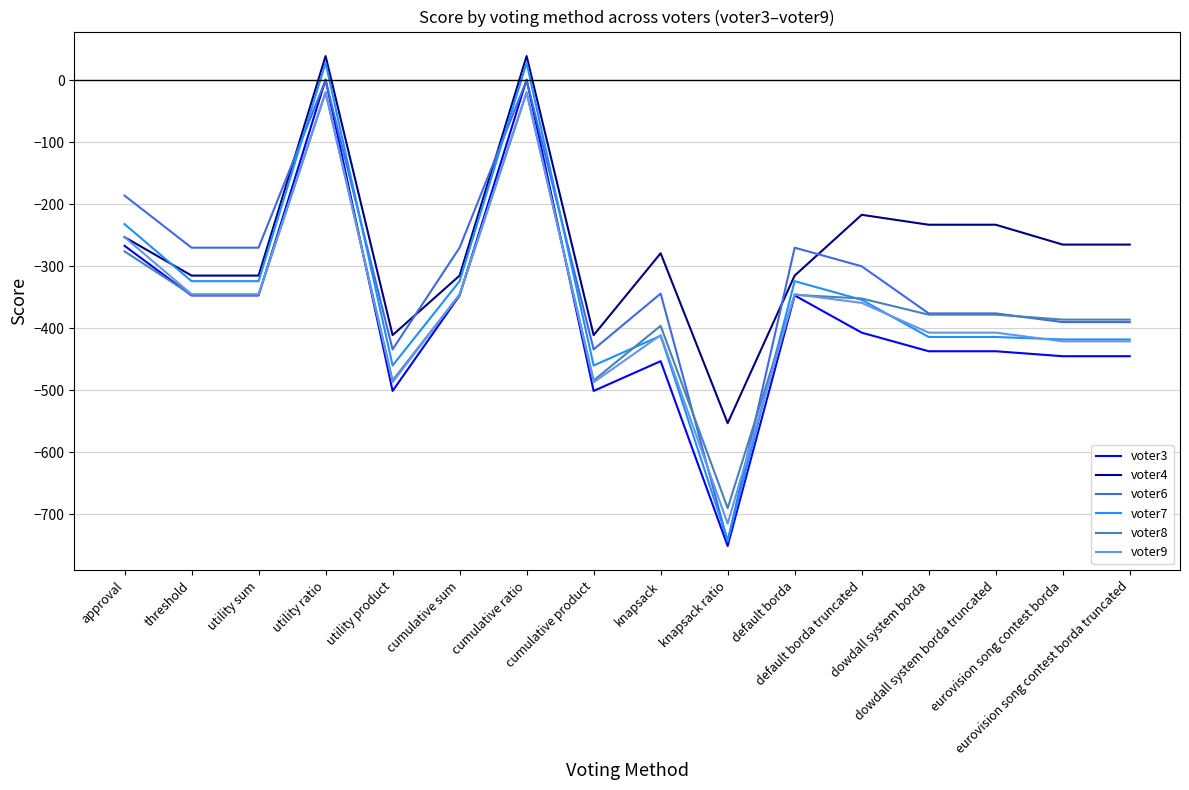

Is this an area chart (filled region under the line)?

No